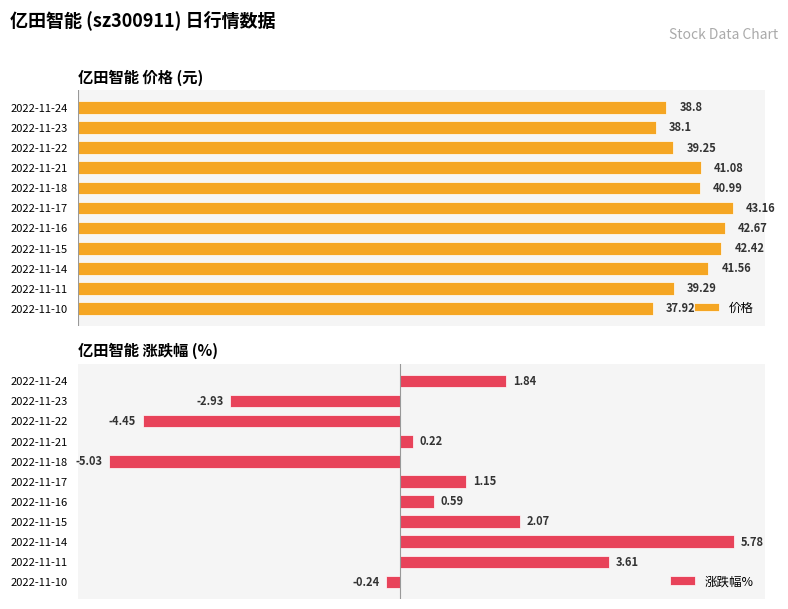

List the series in order of their peak value, lowest first.

涨跌幅%, 价格